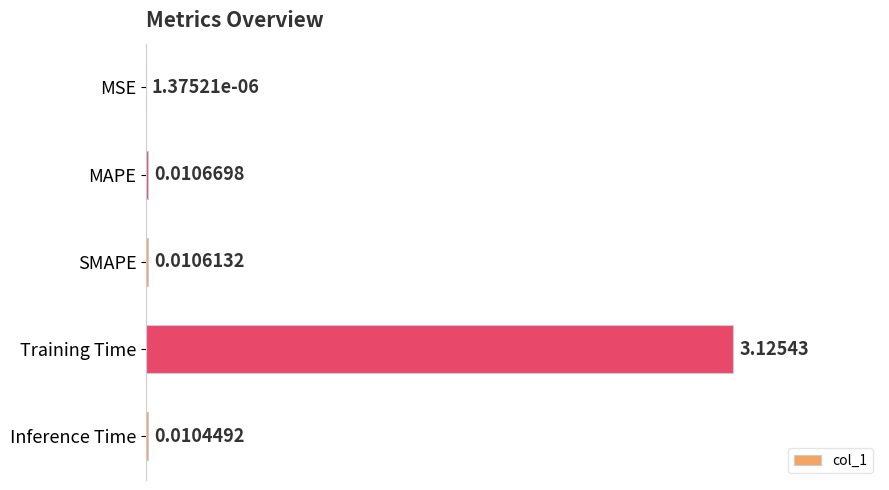

At which label is the value closest to 1?

MAPE